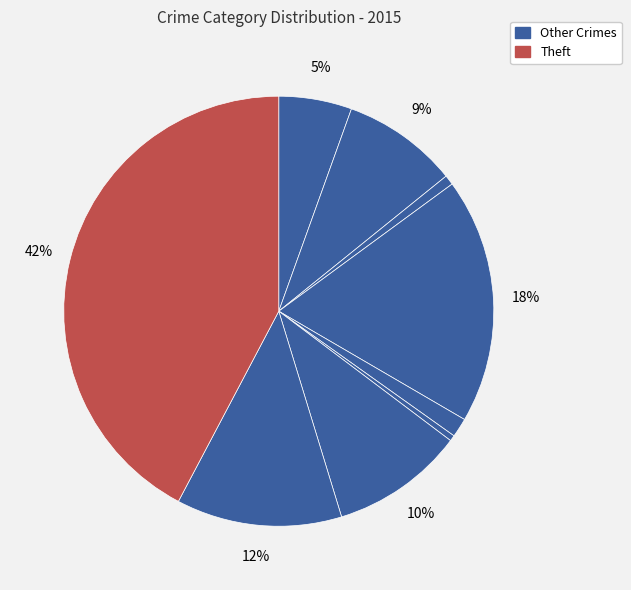

How many segments does this pie chart have?

9